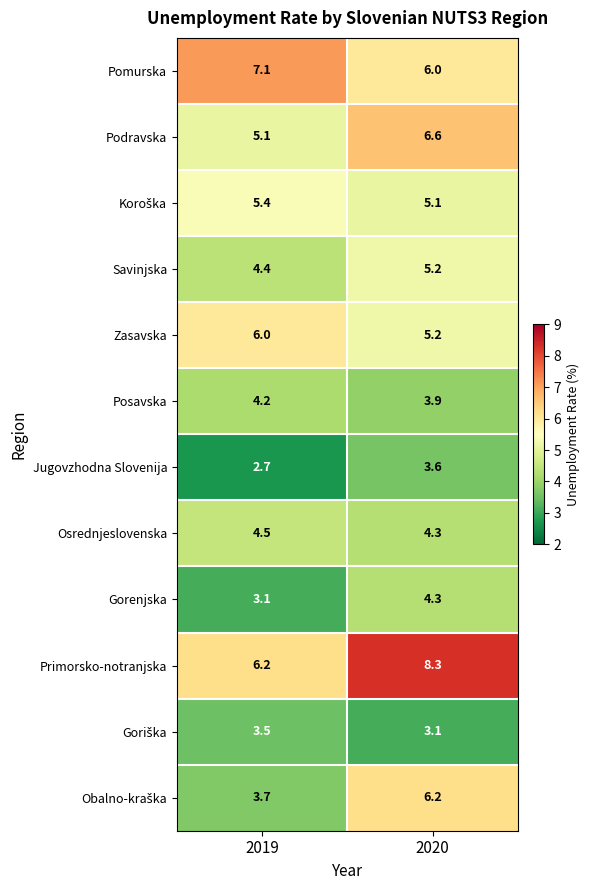

True or false: Primorsko-notranjska has a value of 9.7 at 2019.

False